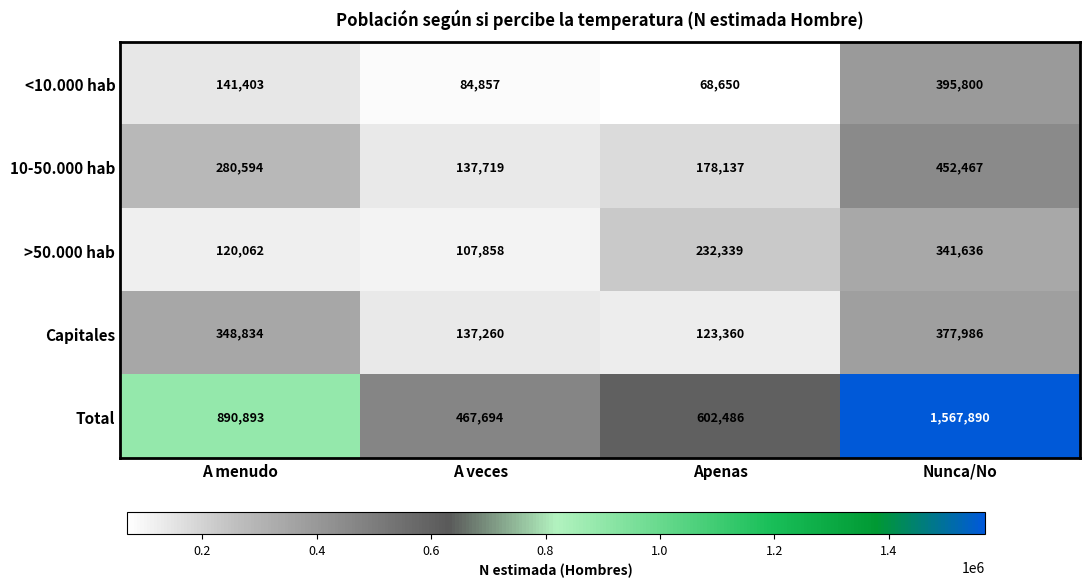

What is the sum of the Capitales values at A menudo and Apenas?

472194